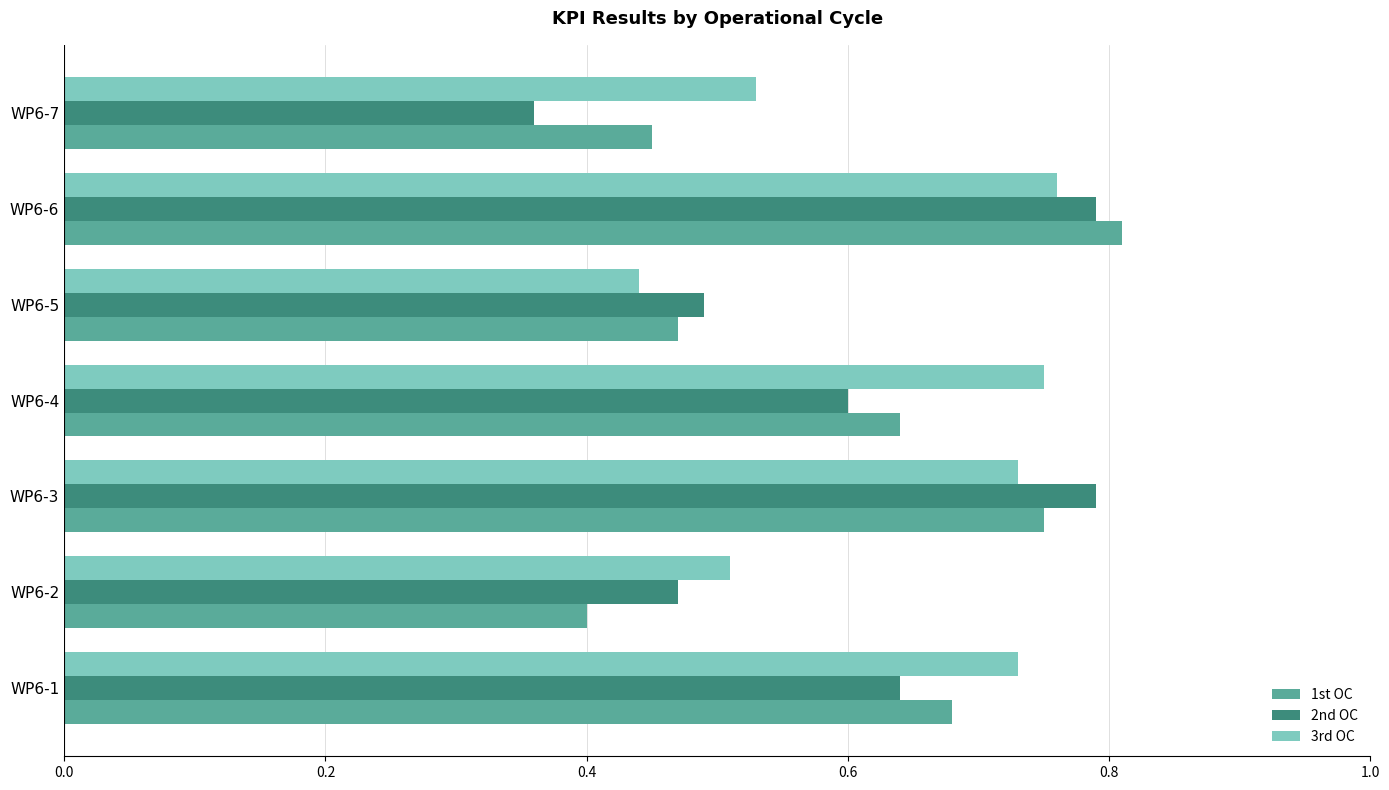

The 1st OC series shows 0.1 at WP6-2. True or false?

False